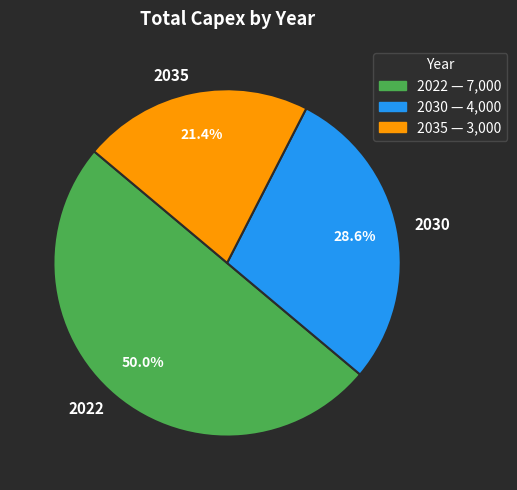

To the nearest percent, what portion does 2035 represent?

21%